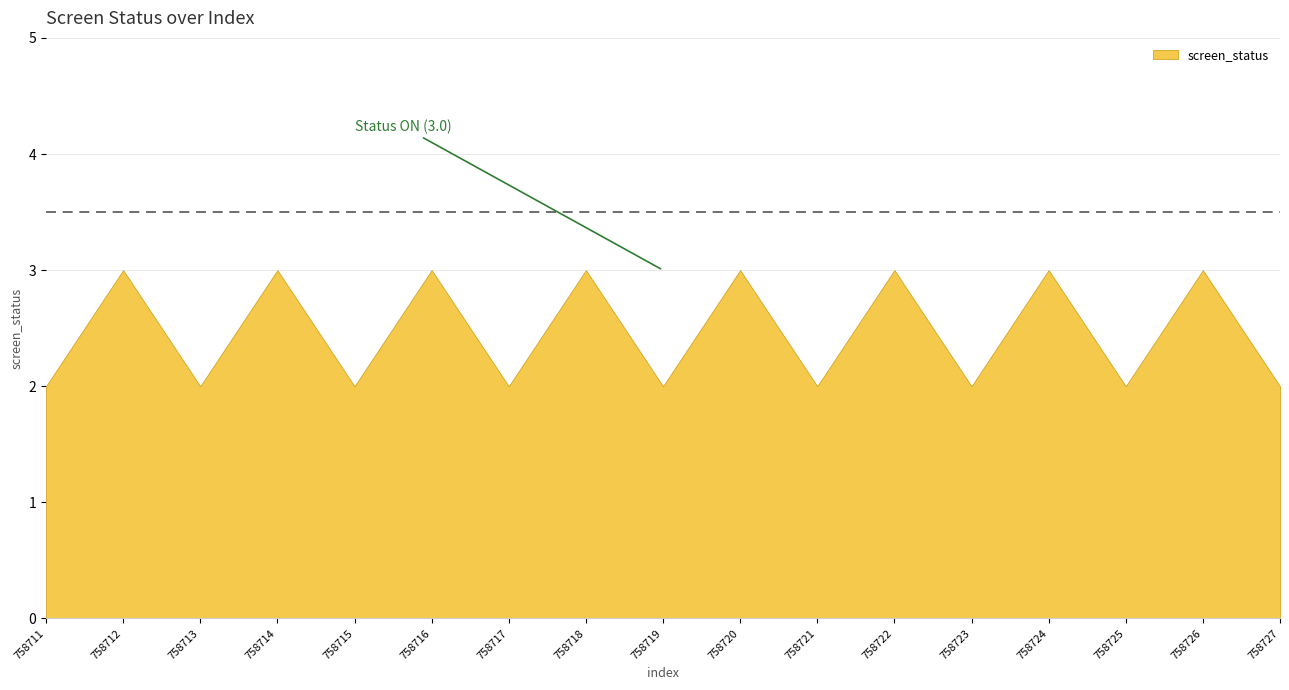

Which label corresponds to the largest value in the chart?

758712